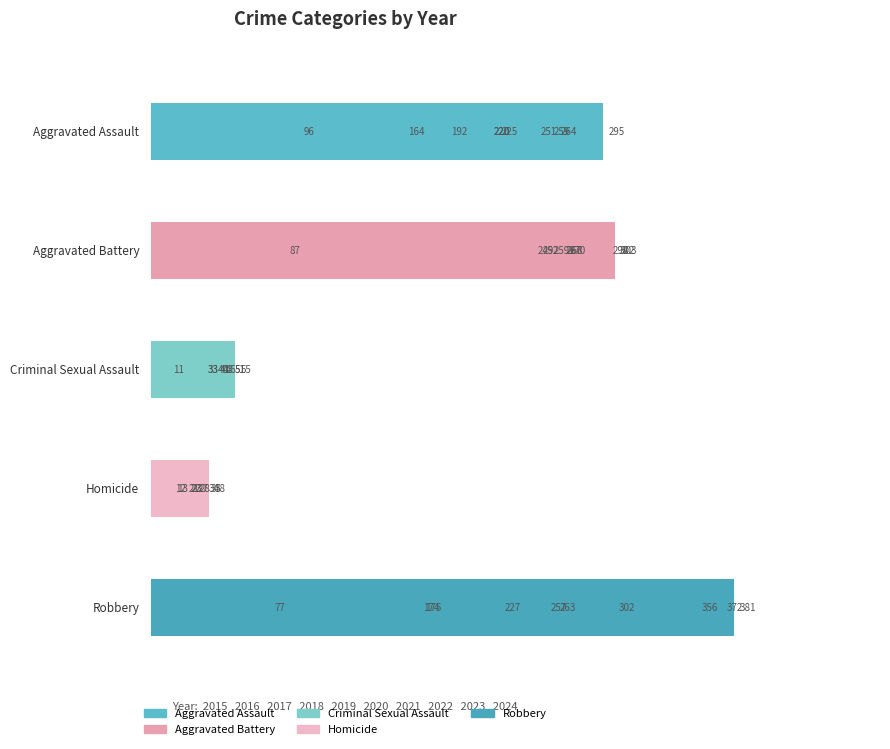

Reading left to right, transcribe all the data shown in this chart.

Aggravated Assault: 2015=164	2016=225	2017=251	2018=220	2019=220	2020=192	2021=295	2022=264	2023=259	2024=96
Aggravated Battery: 2015=259	2016=298	2017=303	2018=302	2019=267	2020=268	2021=270	2022=249	2023=252	2024=87
Criminal Sexual Assault: 2015=43	2016=51	2017=41	2018=51	2019=55	2020=40	2021=33	2022=45	2023=33	2024=11
Homicide: 2015=13	2016=28	2017=27	2018=23	2019=21	2020=34	2021=38	2022=35	2023=22	2024=12
Robbery: 2015=372	2016=381	2017=356	2018=302	2019=263	2020=174	2021=175	2022=227	2023=257	2024=77